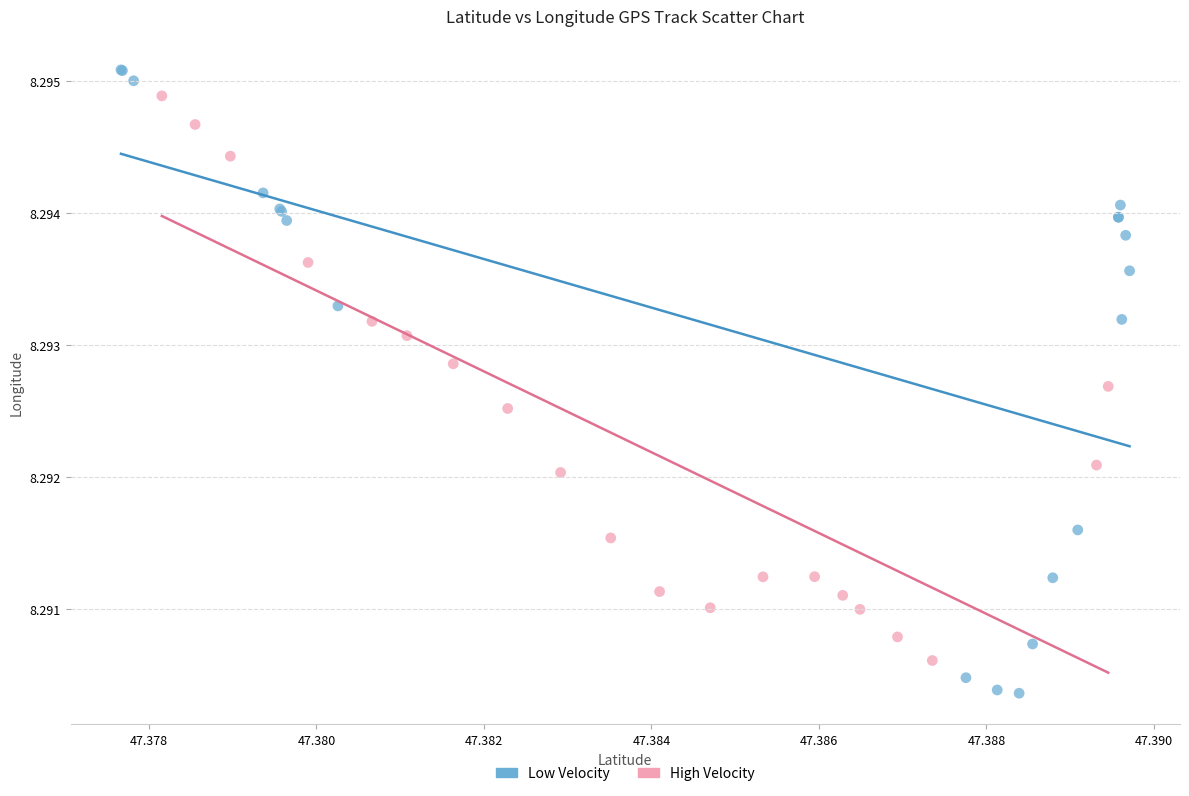

Which series reaches the minimum Y coordinate?

Low Velocity